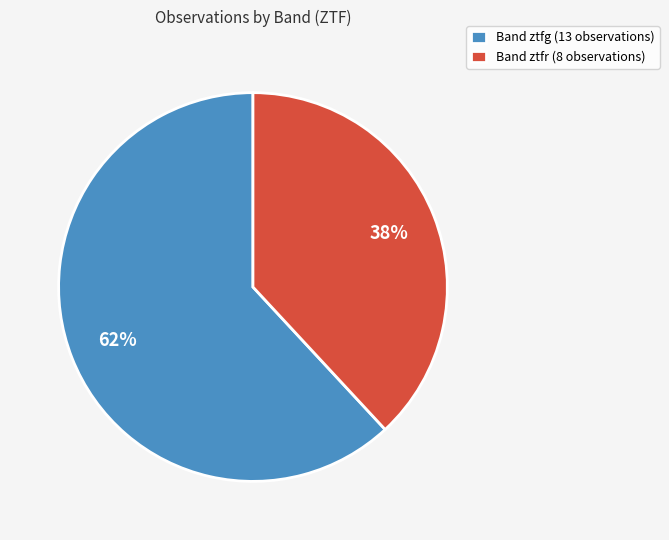

True or false: Band ztfg (13 observations) accounts for 62% of the total.

True